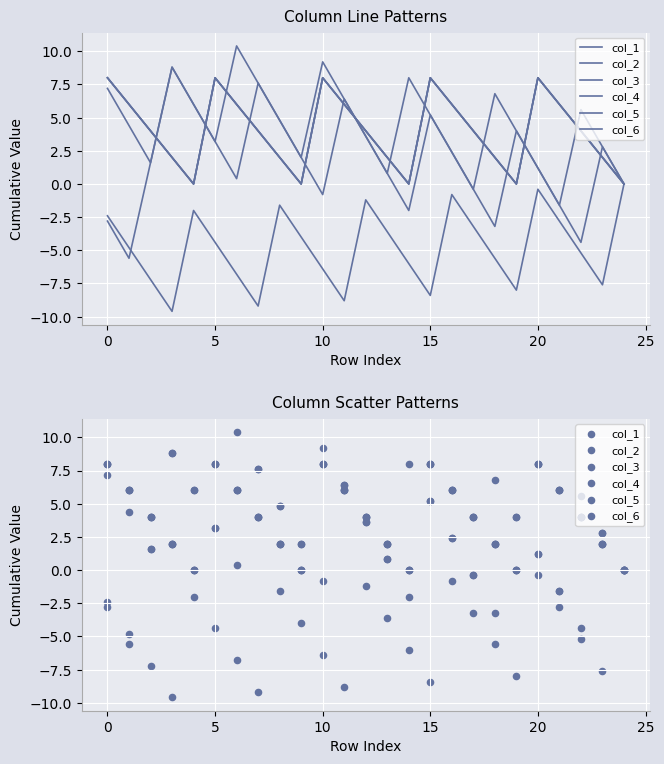

Which series reaches the minimum Y coordinate?

col_3